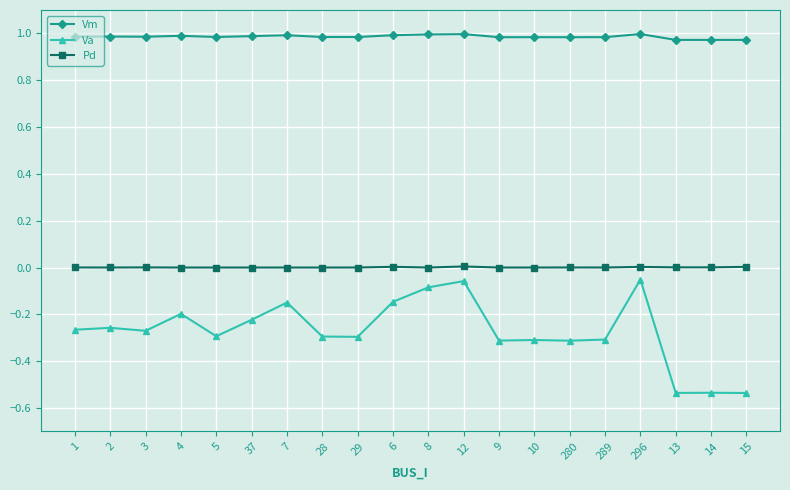

True or false: Pd has a value of 0.0 at 7.

True